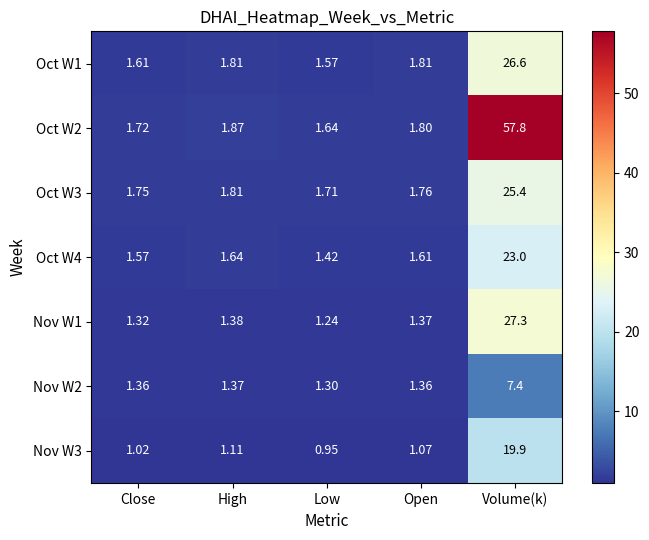

List the labels in order of Oct W4 value, largest first.

Volume(k), High, Open, Close, Low